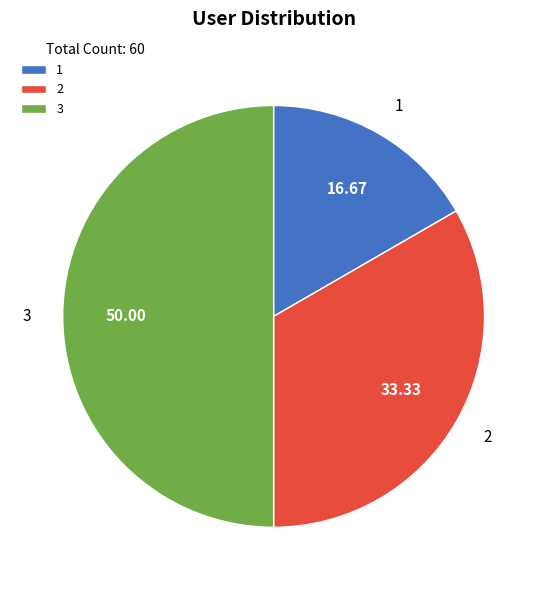

Is it true that 3 is 50% of the pie?

True